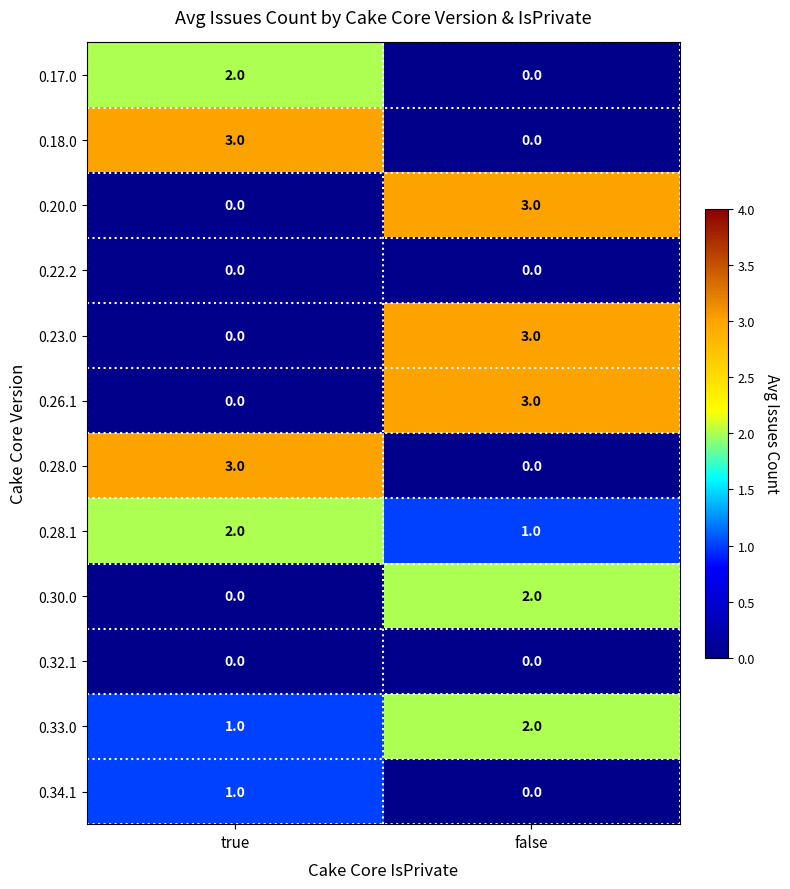

Is it true that 0.26.1 equals 4 at false?

False